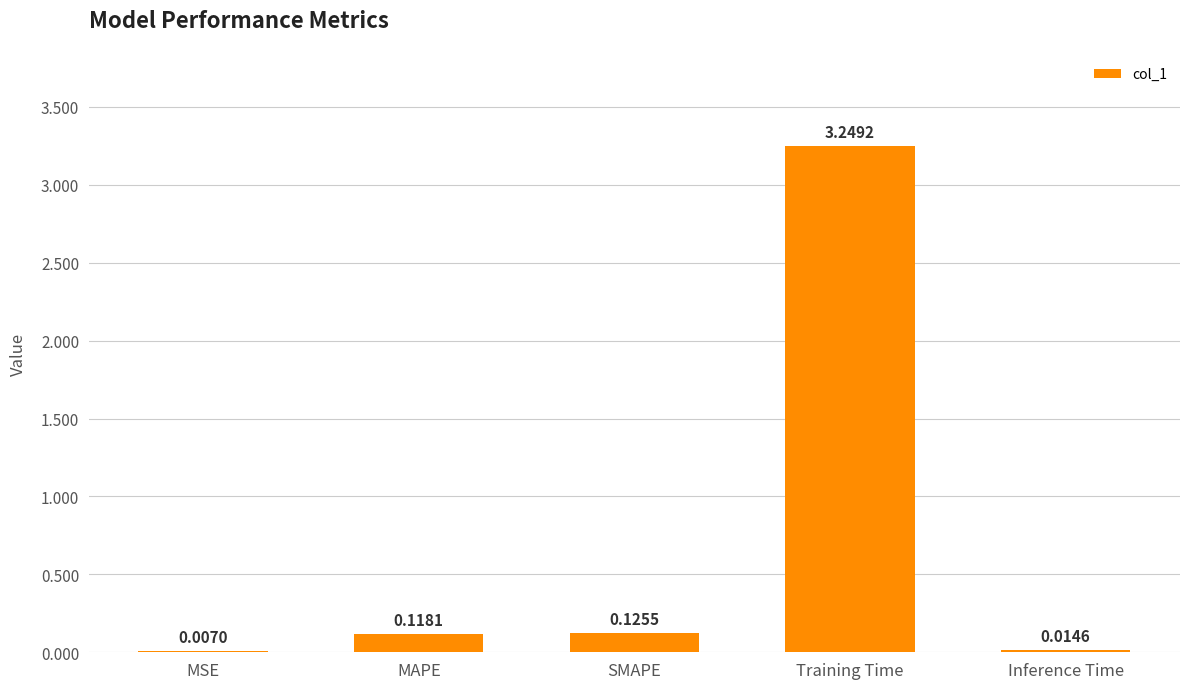

Between SMAPE and MAPE, which is larger?

SMAPE